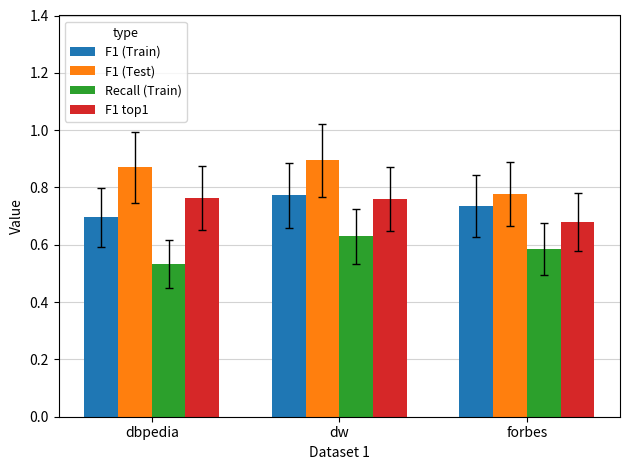

Which category has the lowest value across all series?

dbpedia